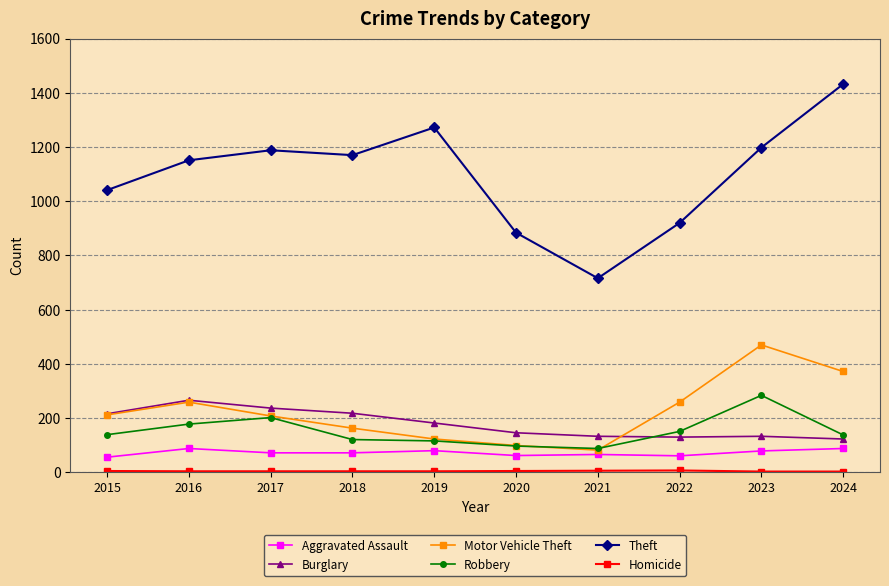

Which series changed the most between 2017 and 2018?

Robbery